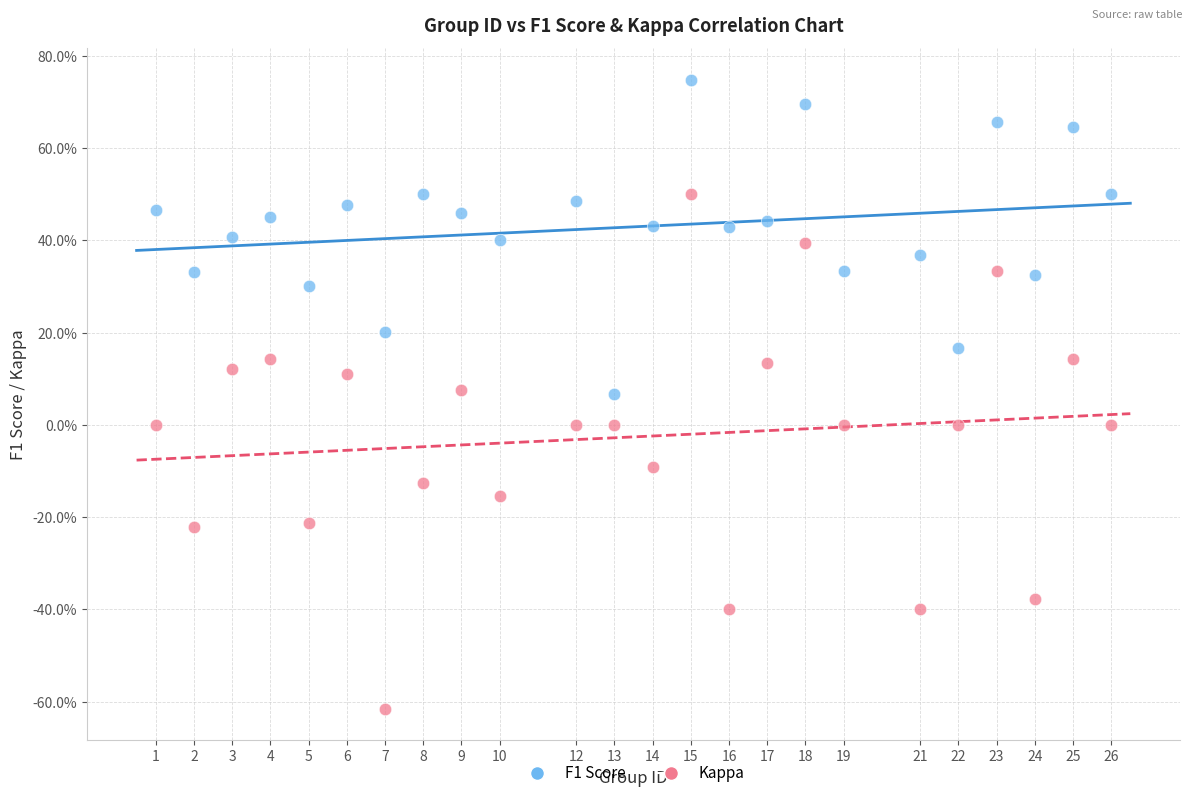

Which series has the widest spread of Y values?

Kappa